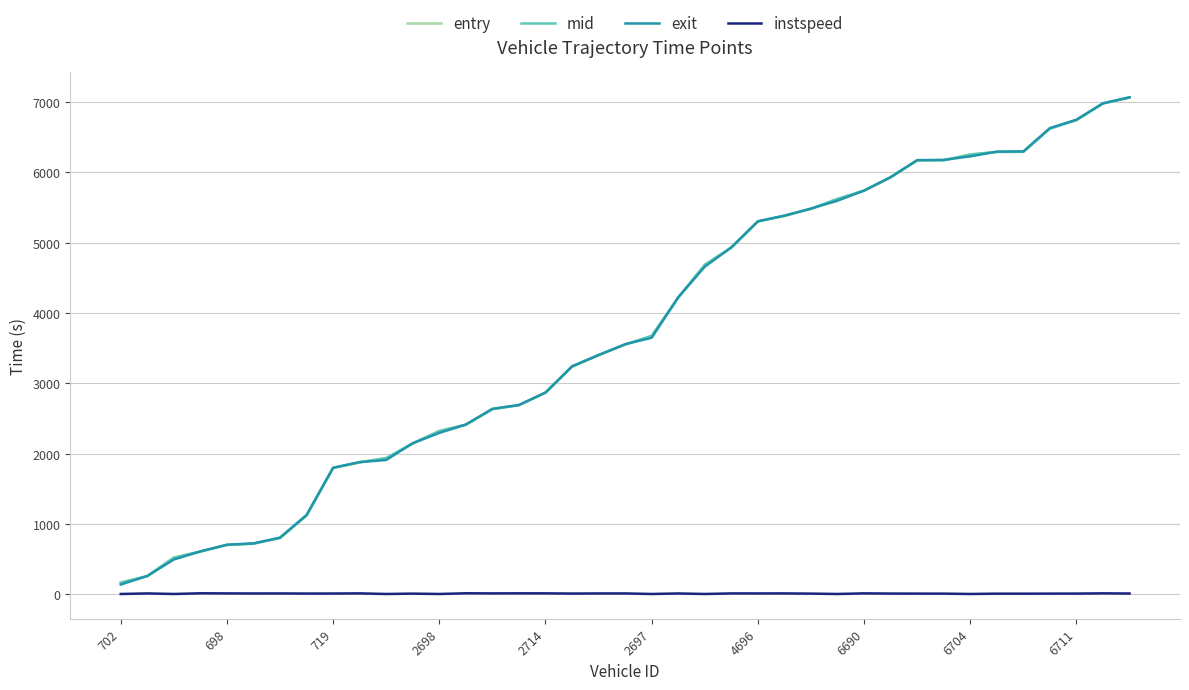

True or false: entry and instspeed intersect in this chart.

False